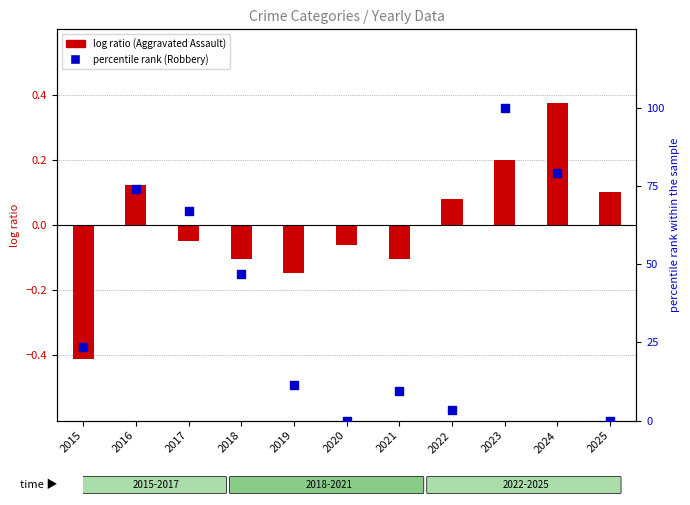

What are all the series names shown in the legend?

Aggravated Assault, Robbery